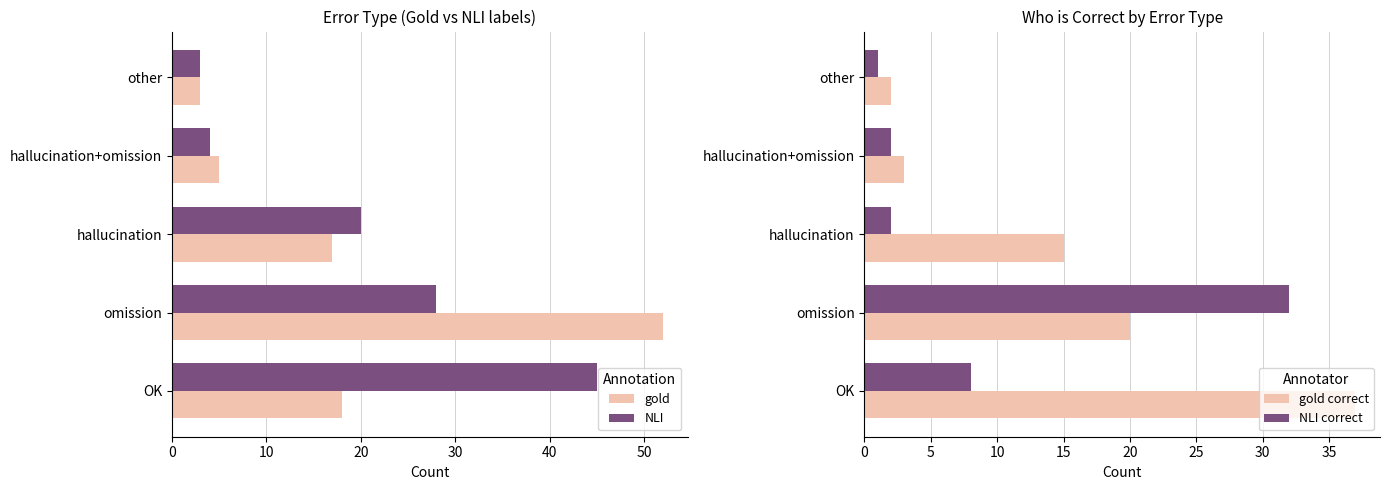

Which category has the highest value in the gold series?

omission